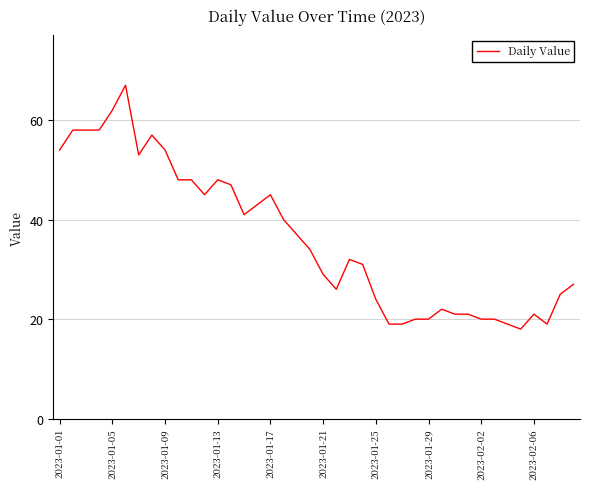

Does the chart have visible grid lines?

Yes